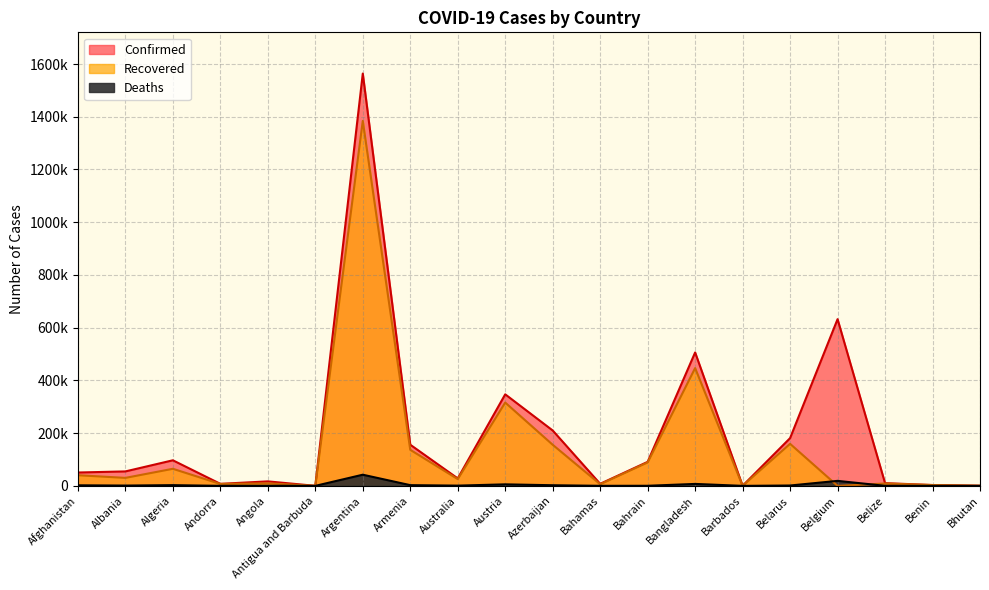

What is the average value of the Deaths series?

4448